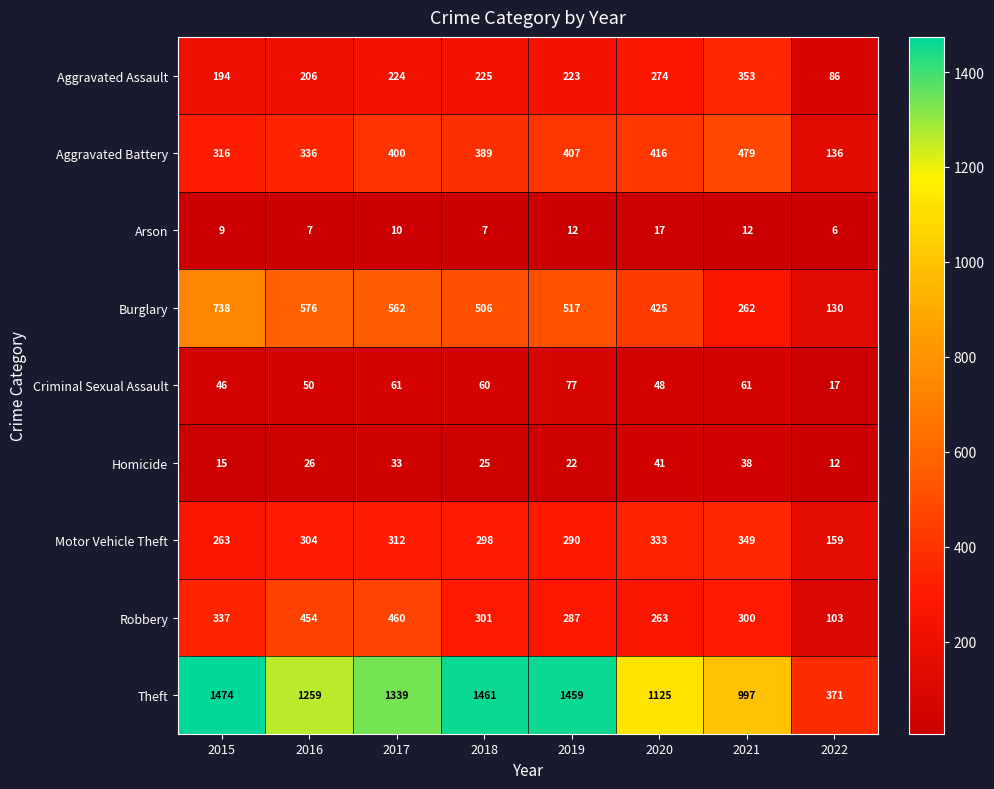

Which series has the widest spread of values?

Theft